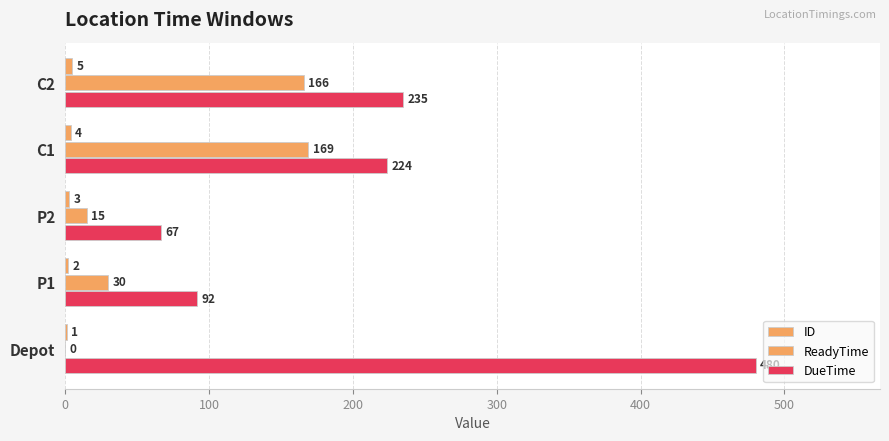

What is the sum of all ID values?

15